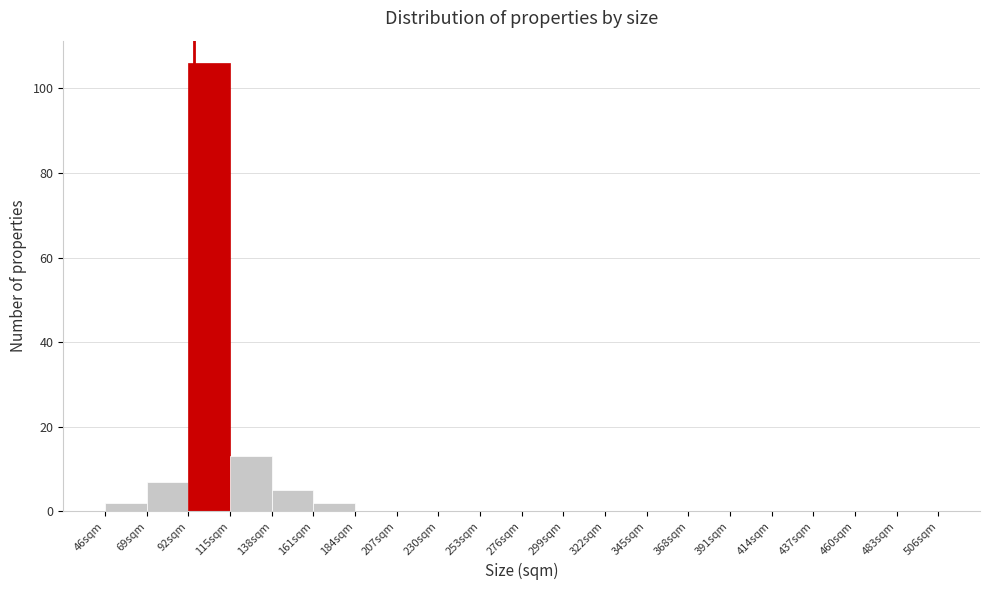

Reading left to right, transcribe this chart: for each bar, give the range it covers on the x-axis and its height. Neither the bar edges nor the heights are printed on the chart, so give them approximately, as read against the axes.

46 to 69: 2
69 to 92: 8
92 to 115: 106
115 to 138: 14
138 to 161: 6
161 to 184: 2
184 to 207: 0
207 to 230: 0
230 to 253: 0
253 to 276: 0
276 to 299: 0
299 to 322: 0
322 to 345: 0
345 to 368: 0
368 to 391: 0
391 to 414: 0
414 to 437: 0
437 to 460: 0
460 to 483: 0
483 to 506: 0